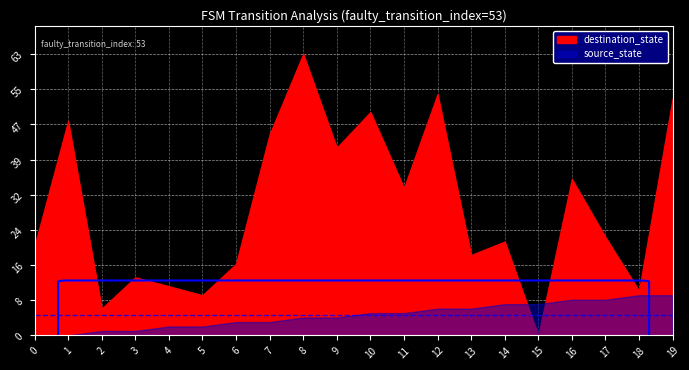

Rank the series by their maximum value, from lowest to highest.

source_state, destination_state